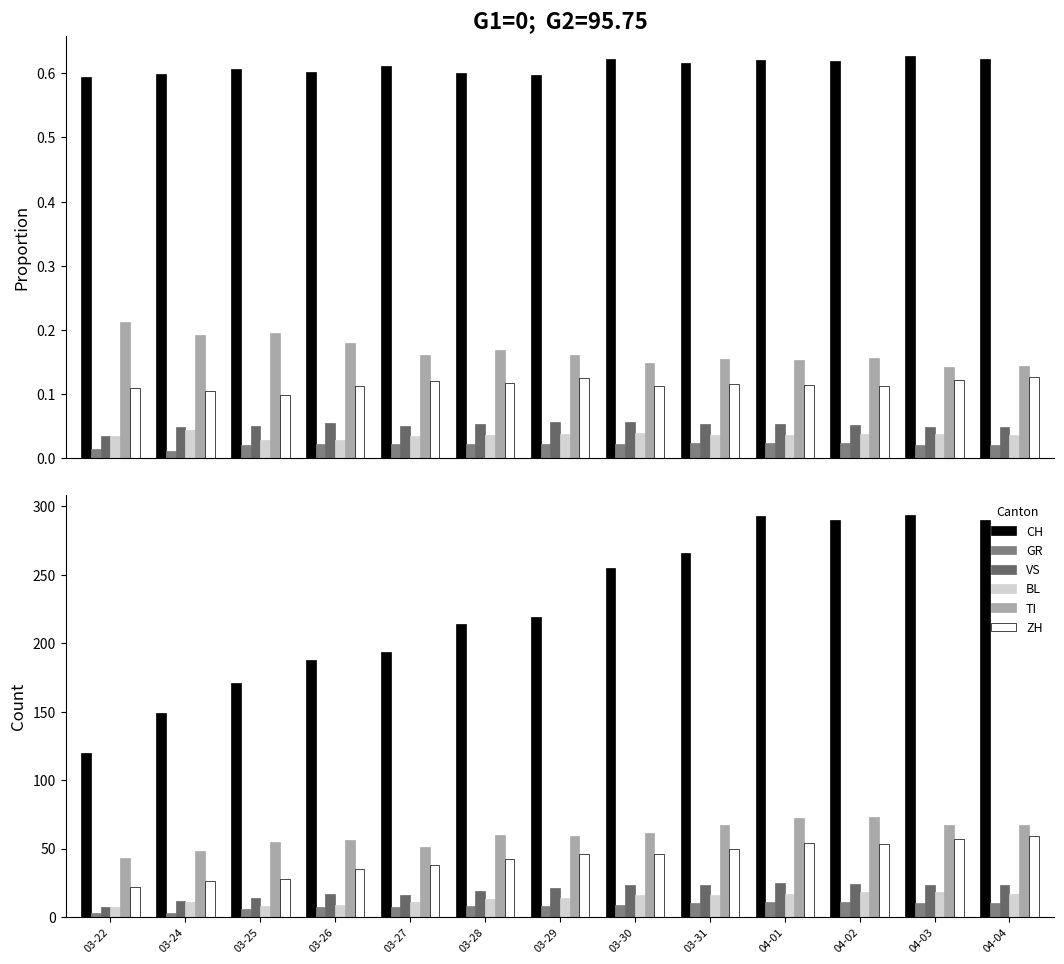

What is the label of the 8th bar from the left?

03-30